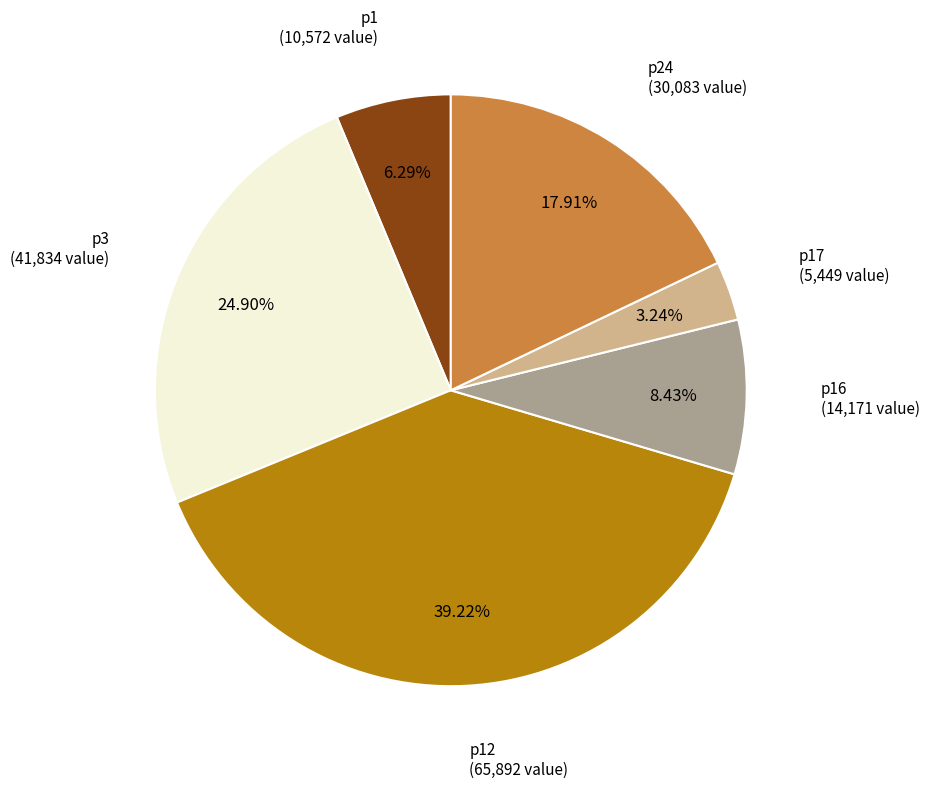

Is there a majority slice in this chart?

No